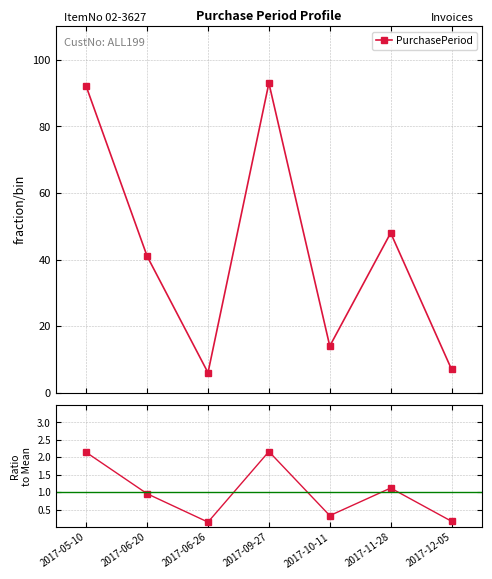

What is the difference between the maximum and minimum values?

2.0